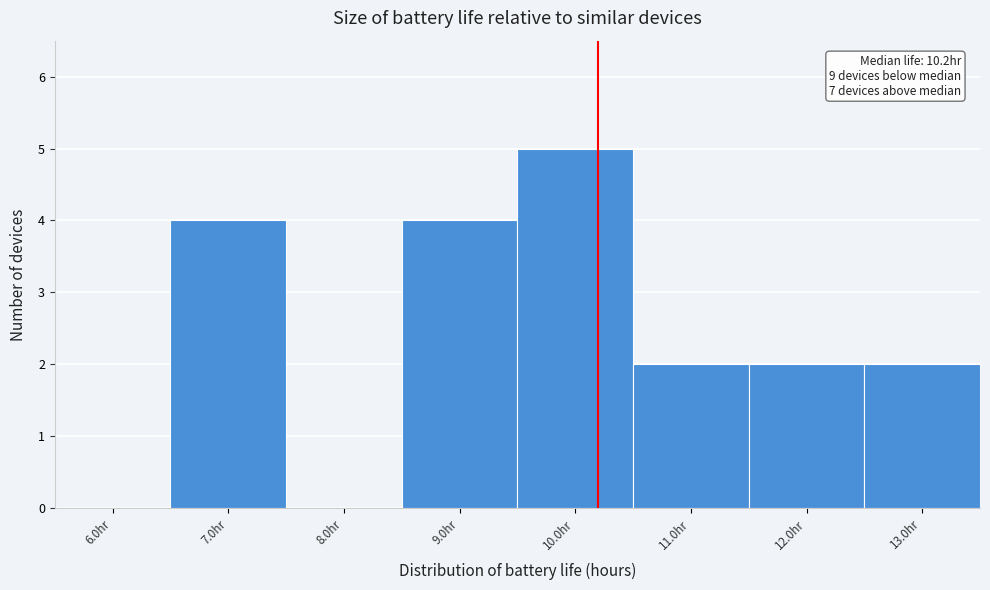

Over which range of the x-axis is the bar tallest?

9.5 to 10.5